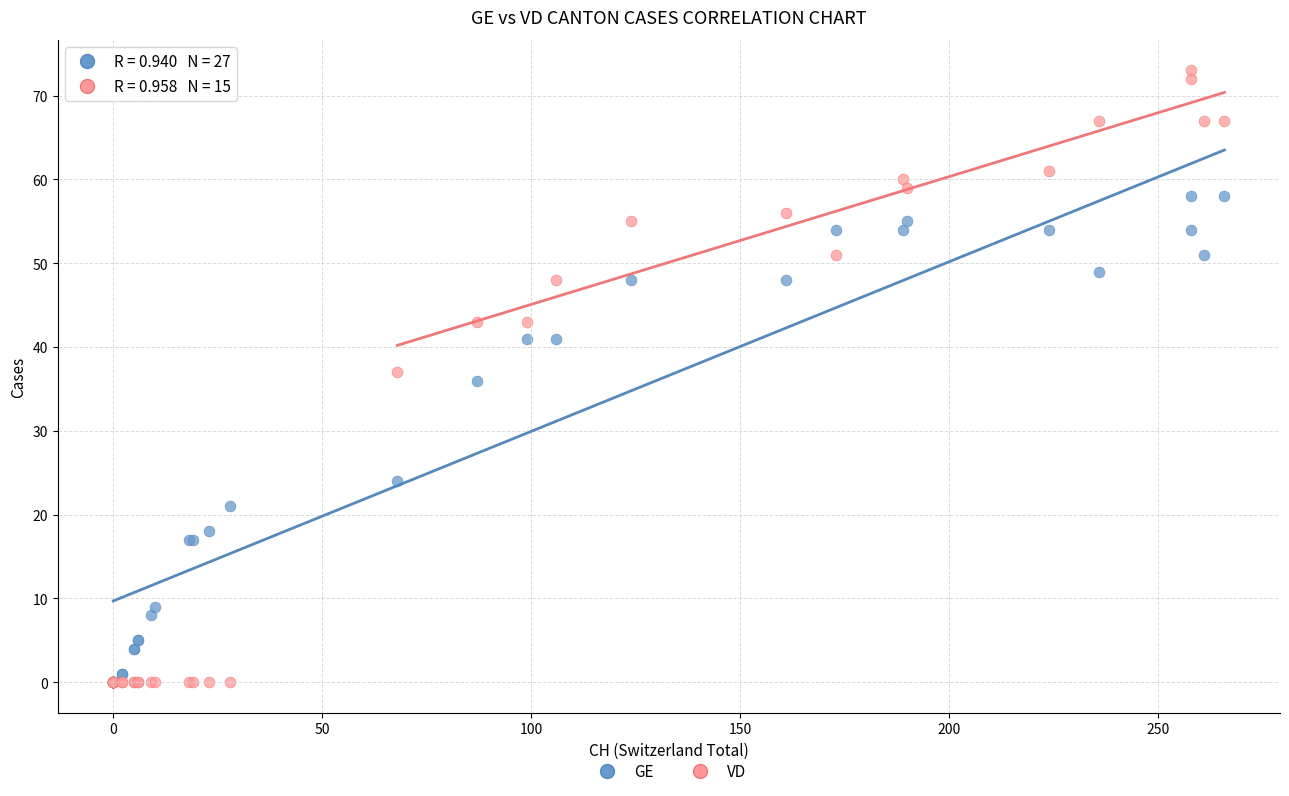

What are all the series names shown in the legend?

GE, VD